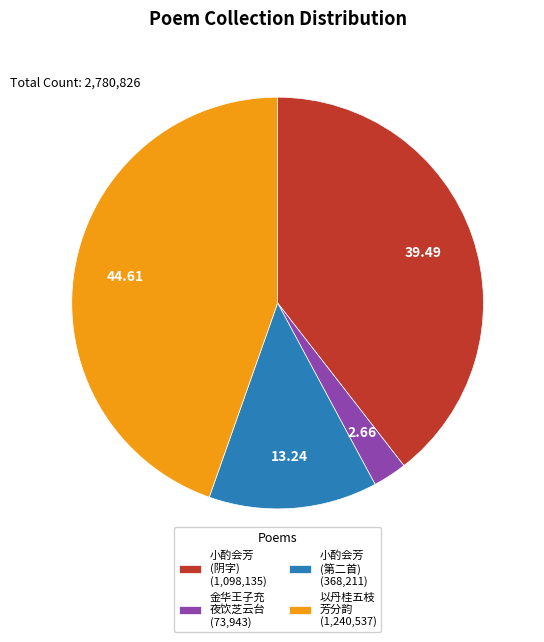

Does 以丹桂五枝 芳分韵 (1,240,537) represent more than half of the total?

No